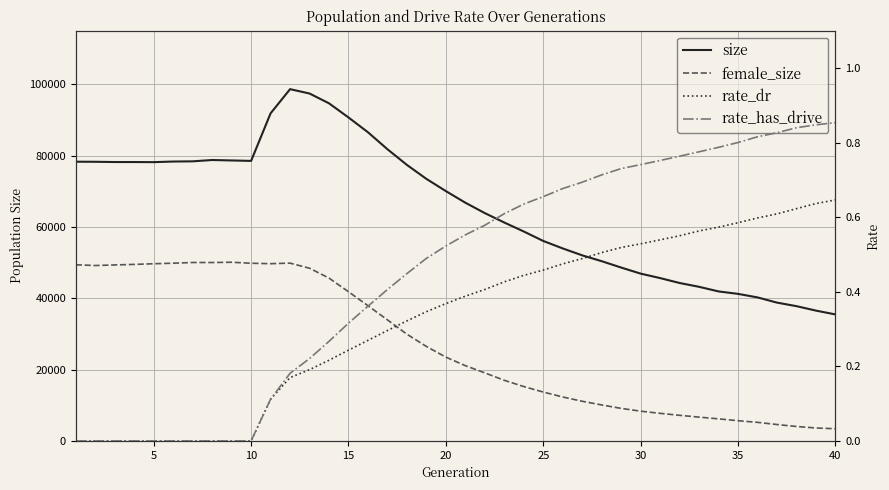

What is the maximum value shown in the chart?

98625.0